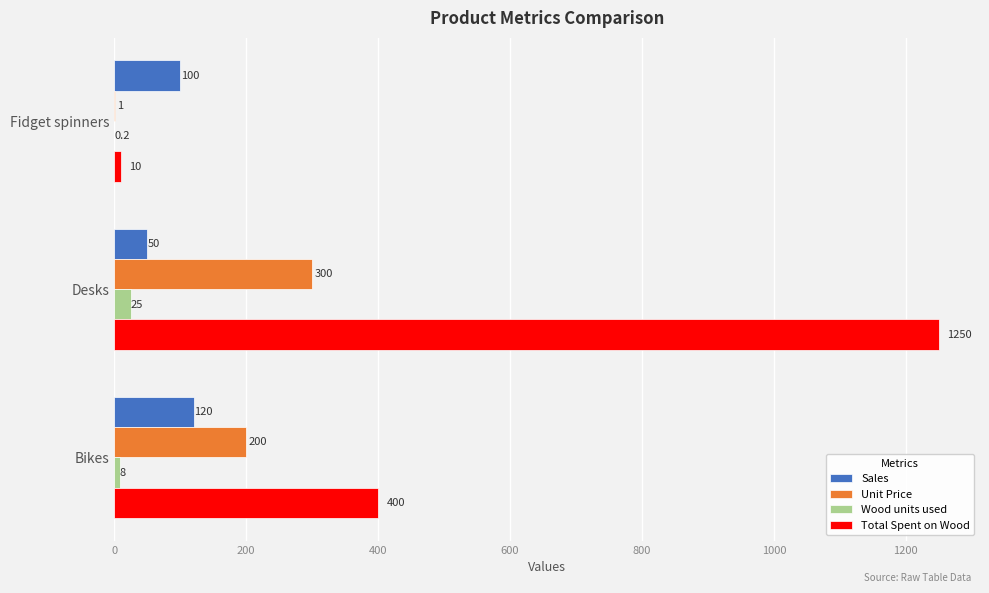

Which series has the largest total across all categories?

Total Spent on Wood